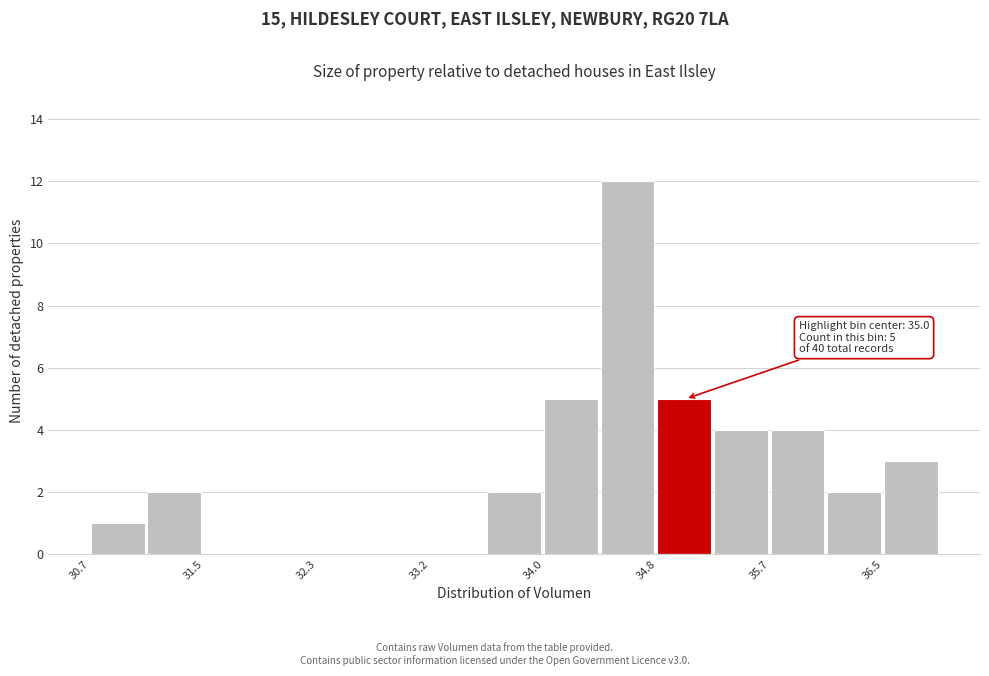

Over which range of the x-axis is the bar tallest?

34.4 to 34.8